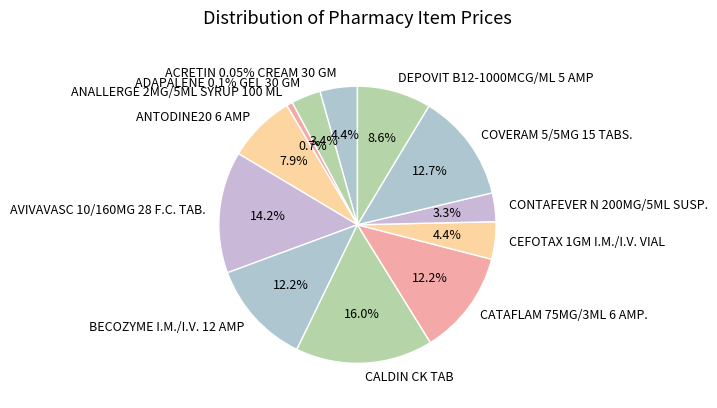

The COVERAM 5/5MG 15 TABS. slice represents 7% of the pie. True or false?

False